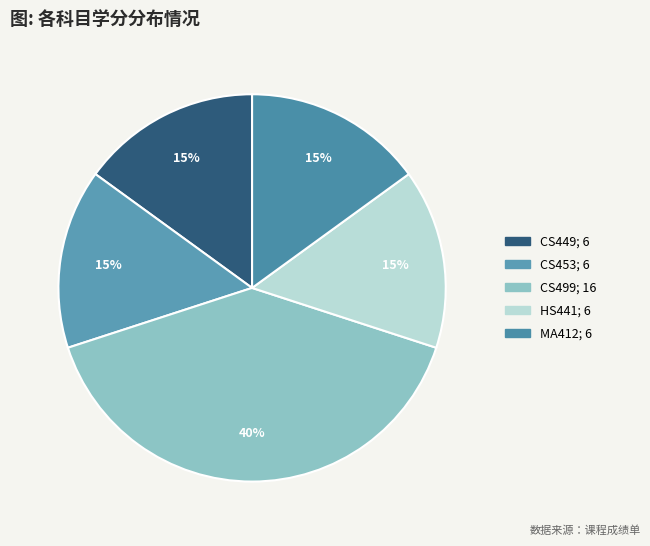

Rank the categories by value from lowest to highest.

CS449
Computer and Network Security, CS453
Wireless Sensor Networks, HS441
Industrial and Organizational Psychology, MA412
Matrix Computation, CS499
Project - II